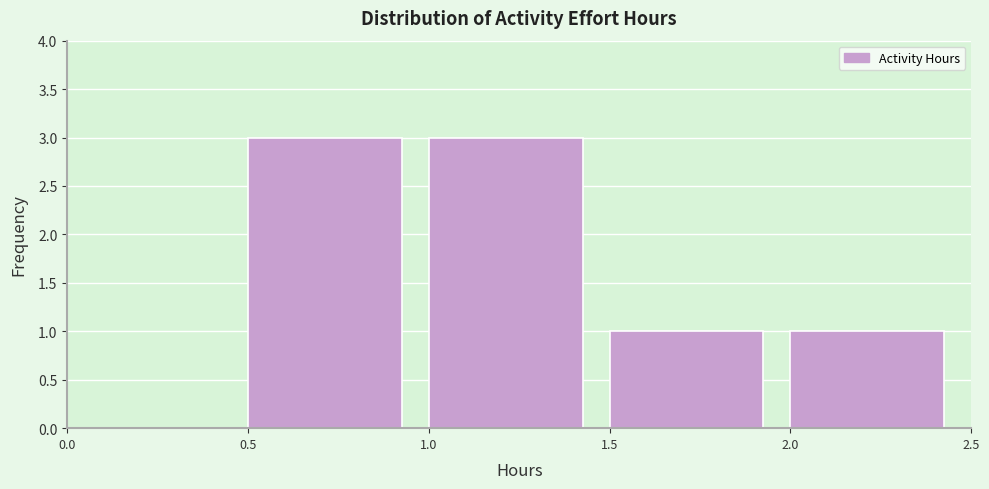

What is the height of the bar covering 0.5 to 1.0 on the x-axis? The values are not printed on the chart, so give them approximately, as read against the axis.

3